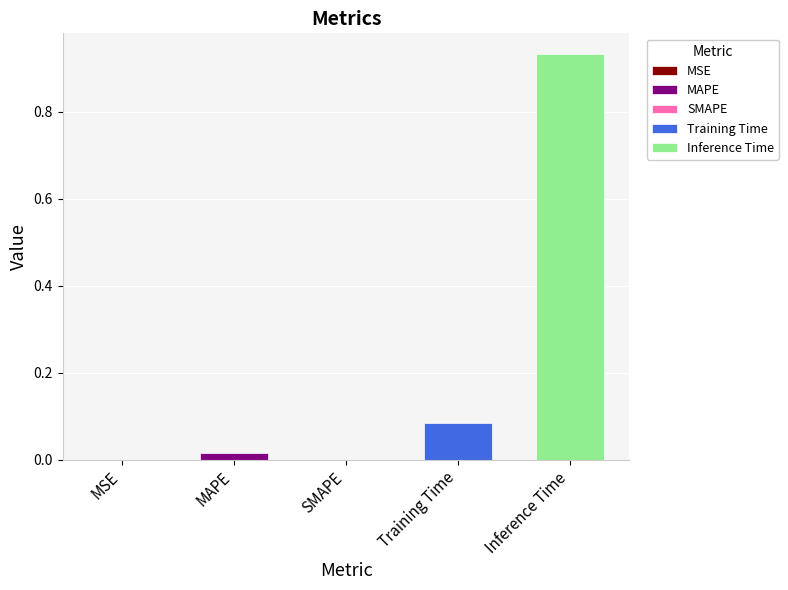

True or false: the data shows 0.0 at MSE.

True